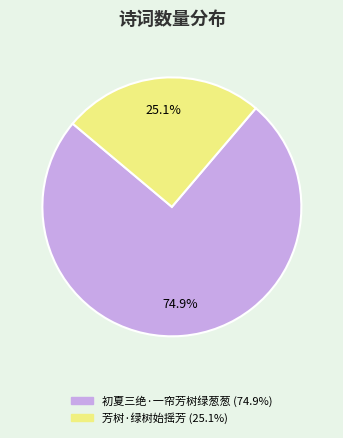

Does 初夏三绝·一帘芳树绿葱葱 account for over 50% of the chart?

Yes